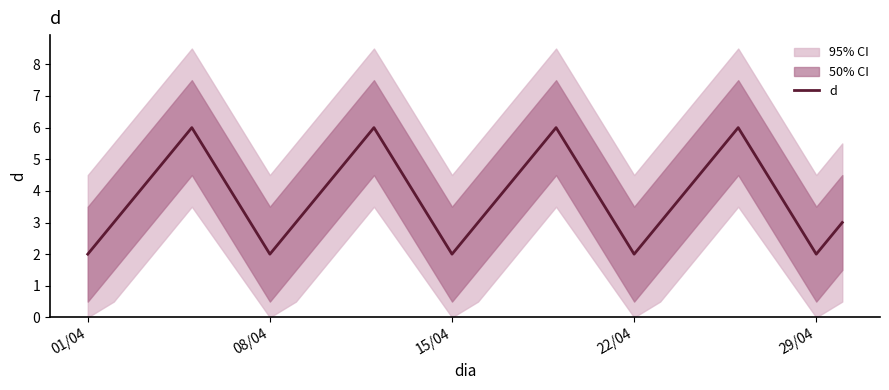

The value of d at 01/04 is 2. True or false?

True